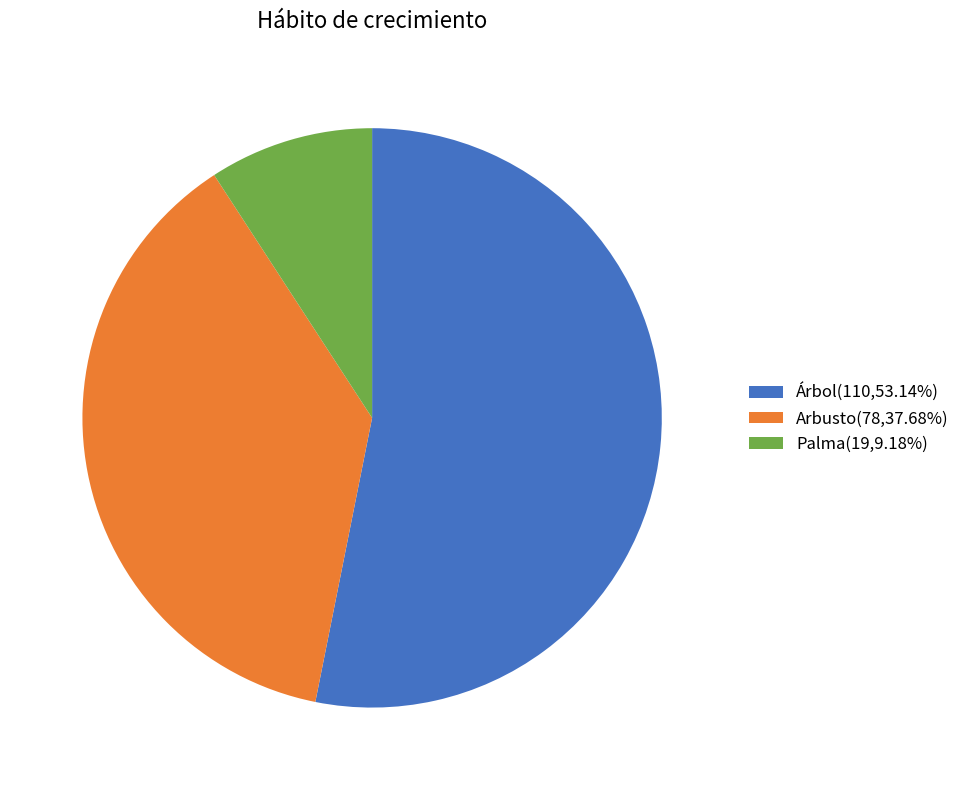

Do Arbusto(78,37.68%) and Palma(19,9.18%) together represent more than half of the pie?

No